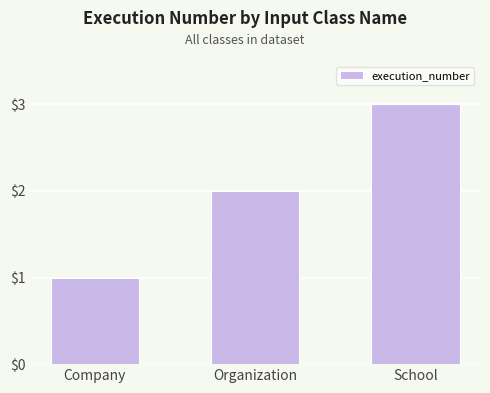

Read the value at Company.

1